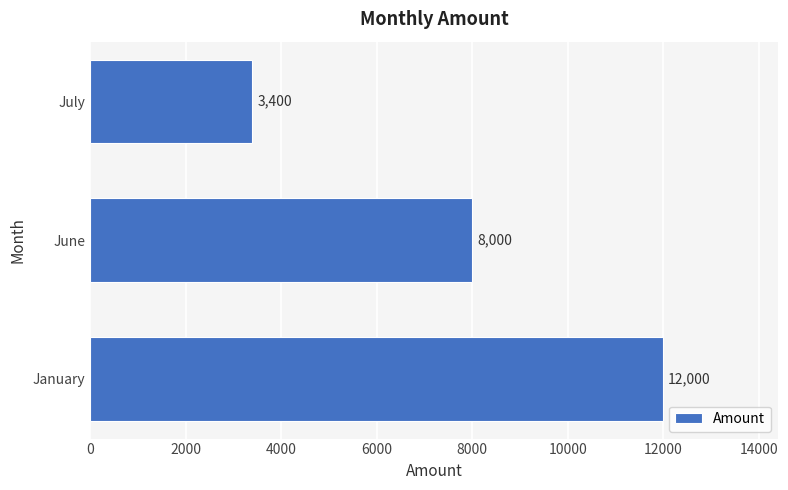

What is the greatest value displayed?

12000